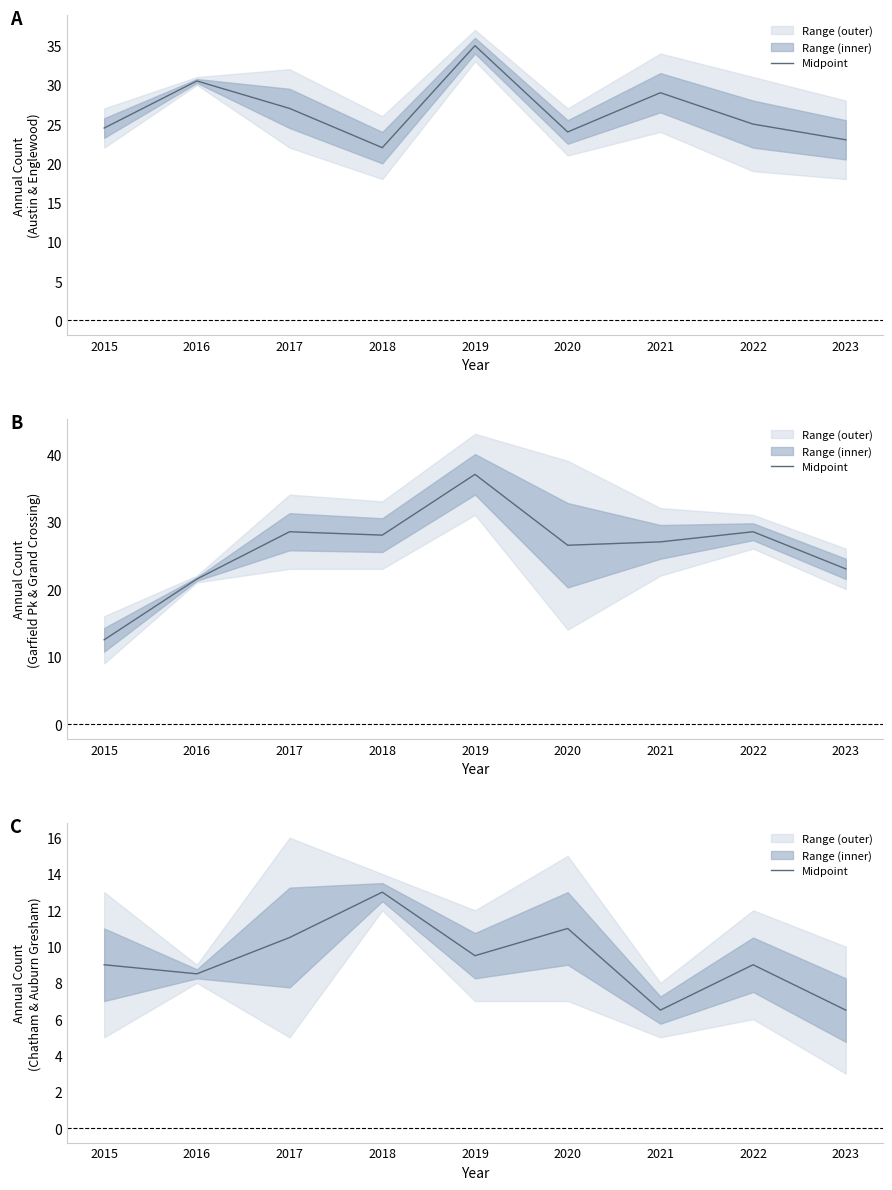

Where does the data first go above 9?

2017